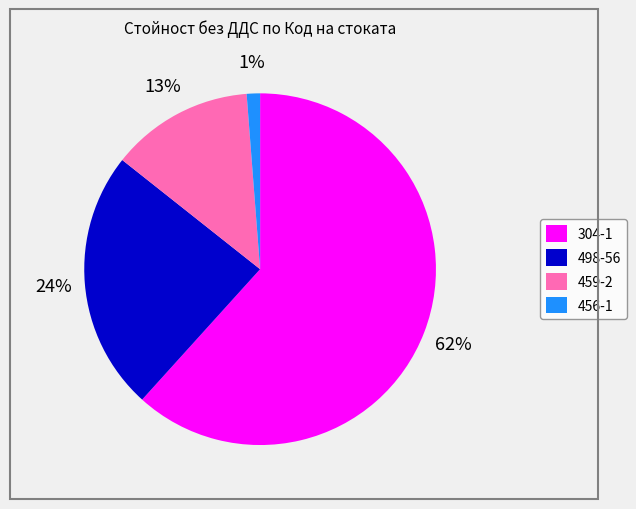

Does 498-56 account for over 50% of the chart?

No